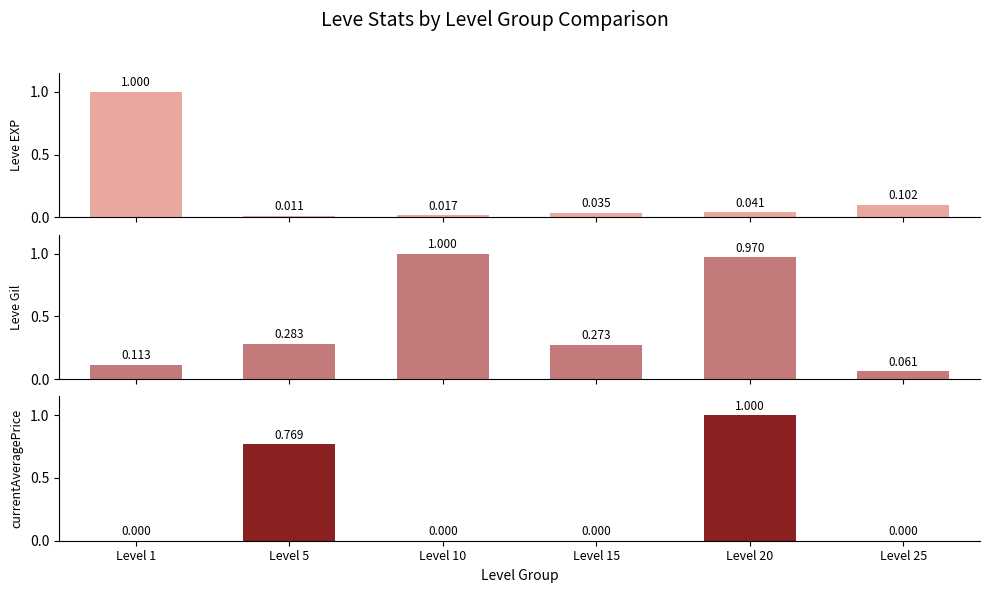

What is the difference between the maximum and minimum values in the Leve EXP series?

1.0